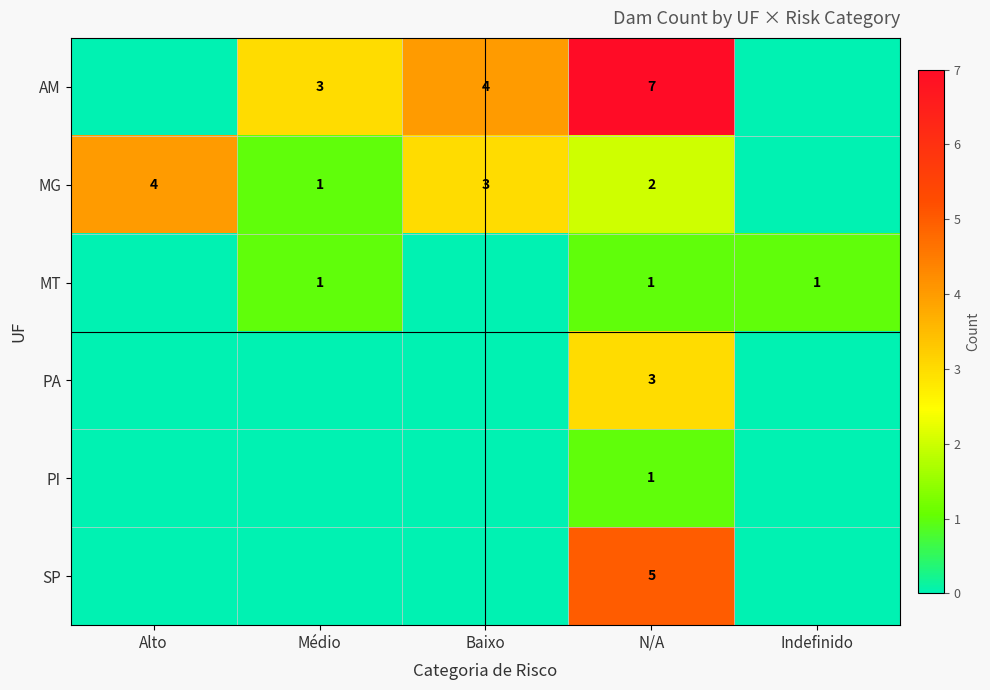

Is it true that PI equals 0 at N/A?

False